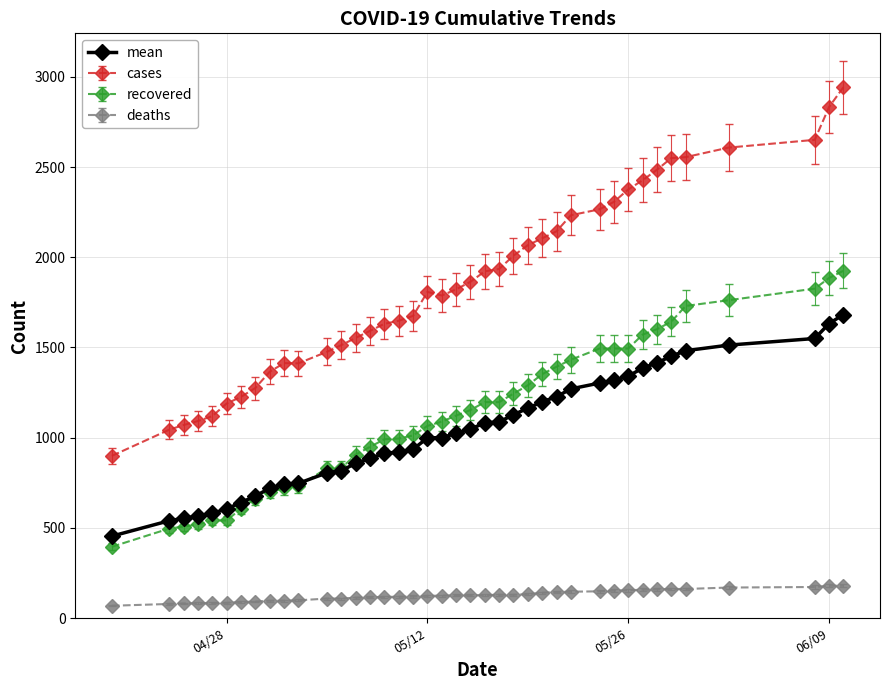

Rank the series by their maximum value, from highest to lowest.

cases, recovered, mean, deaths